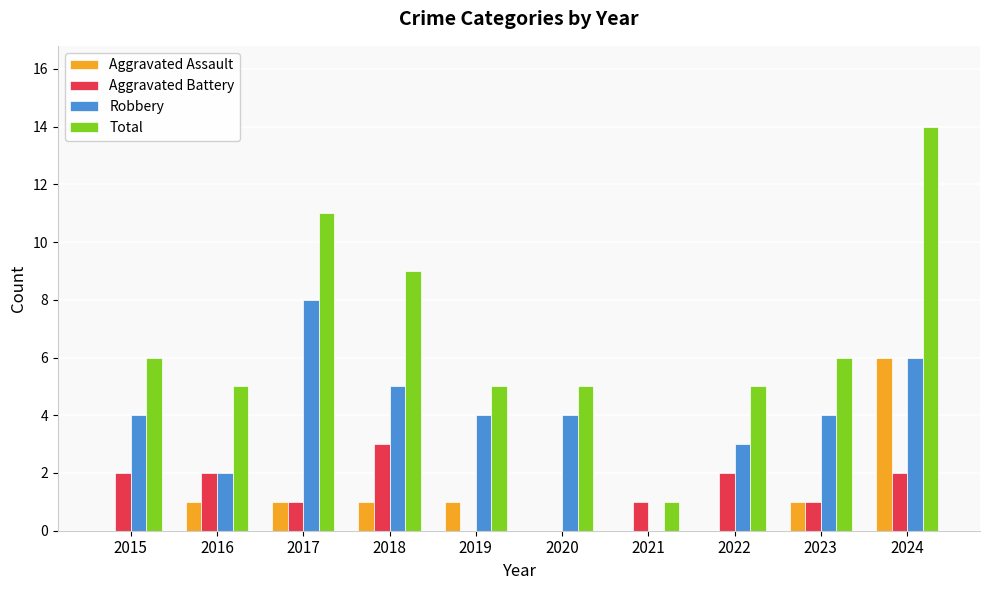

How many groups of bars are there?

10